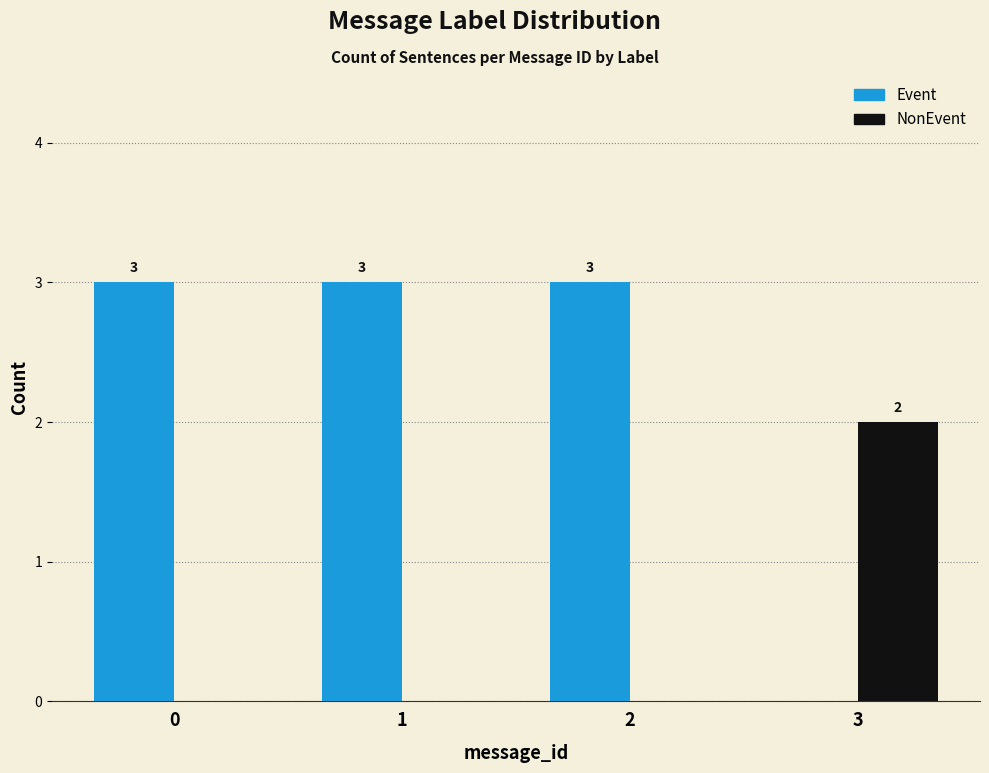

What are all the series names shown in the legend?

Event, NonEvent